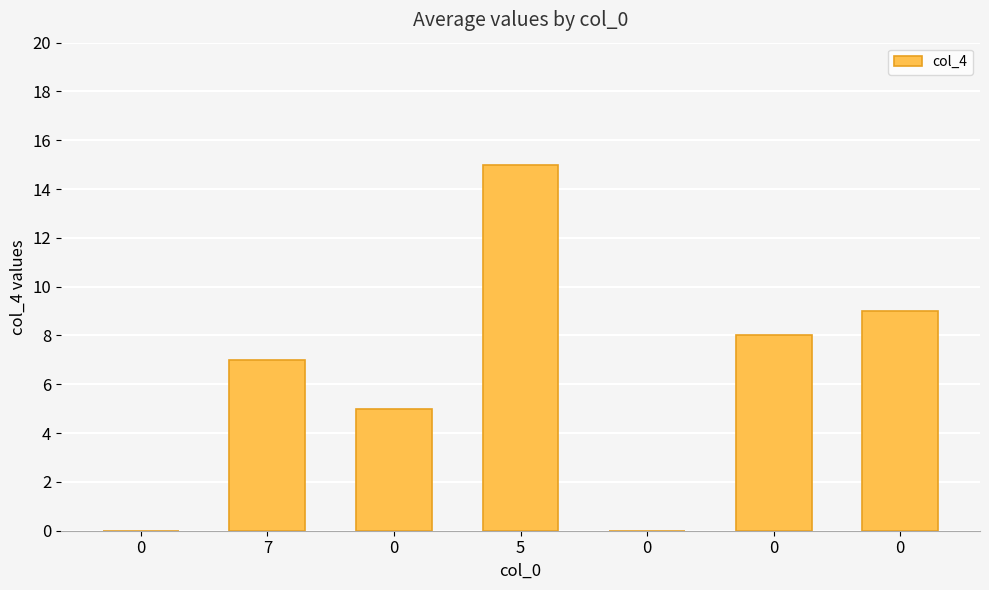

Reading left to right, extract all data points from this chart.

0	7	5	15	0	8	9